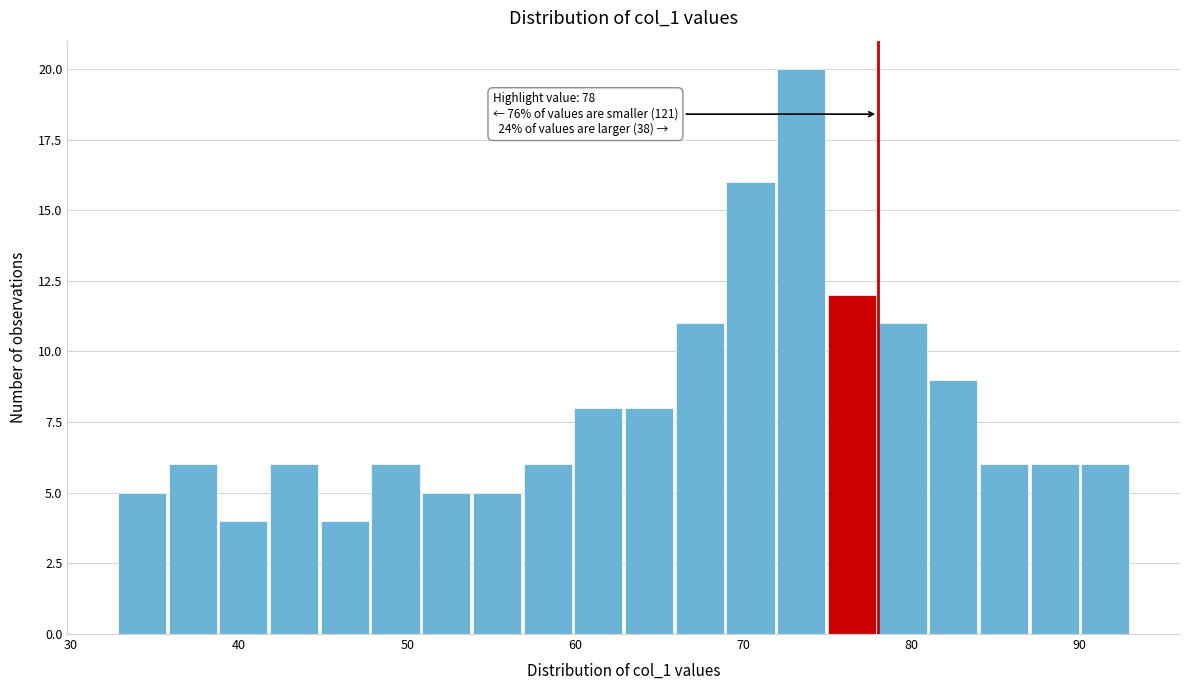

Around what value on the x-axis is the tallest bar? Give the approximate position of its centre, as read against the axis.

73